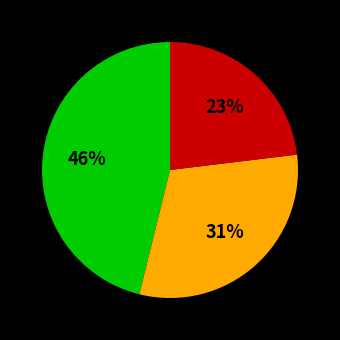

How many segments does this pie chart have?

3